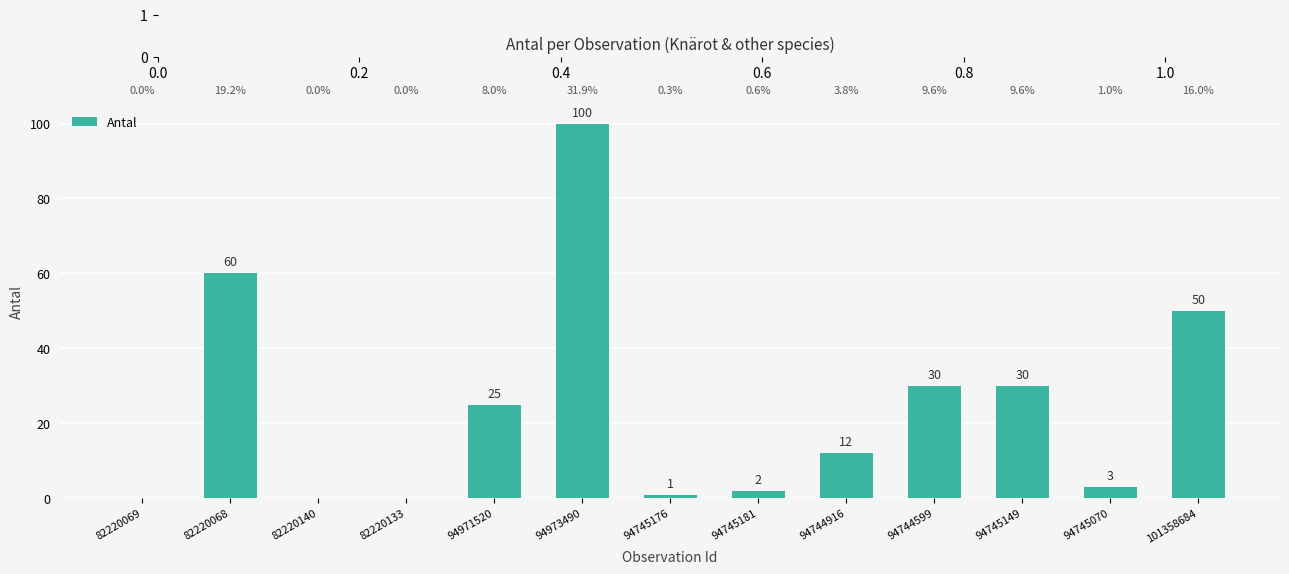

Reading left to right, what are all the values shown in this chart?

82220069=0	82220068=60	82220140=0	82220133=0	94971520=25	94973490=100	94745176=1	94745181=2	94744916=12	94744599=30	94745149=30	94745070=3	101358684=50